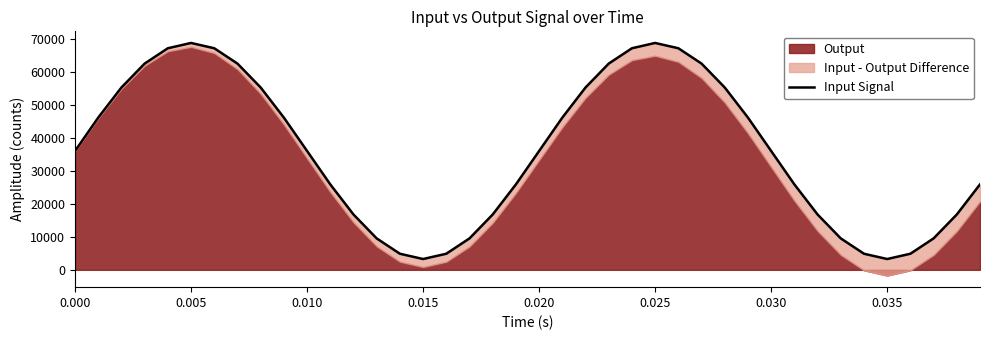

What is the maximum value shown in the chart?

68812.8